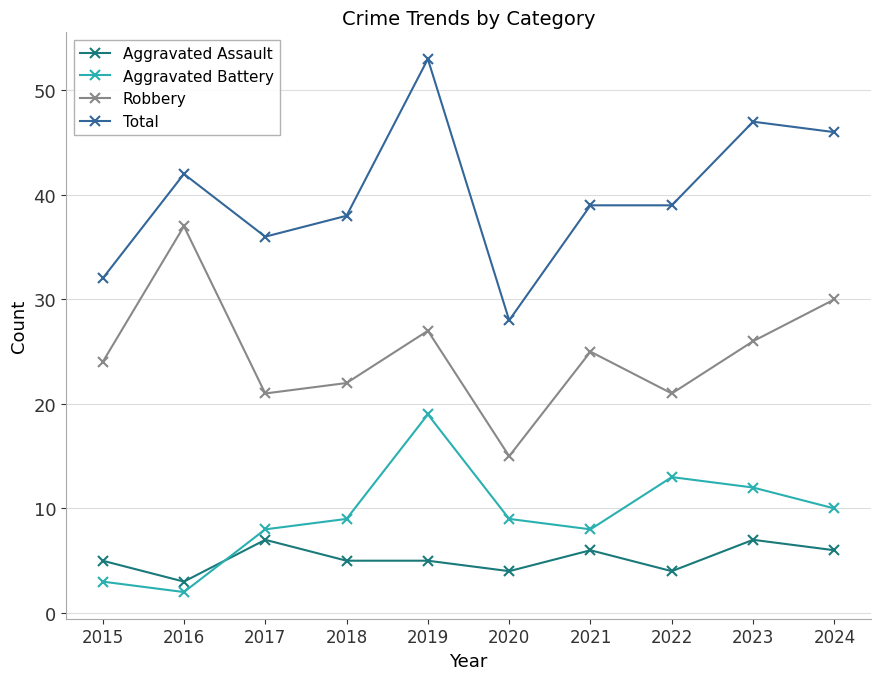

At 2019, list the series in order from smallest to largest.

Aggravated Assault, Aggravated Battery, Robbery, Total